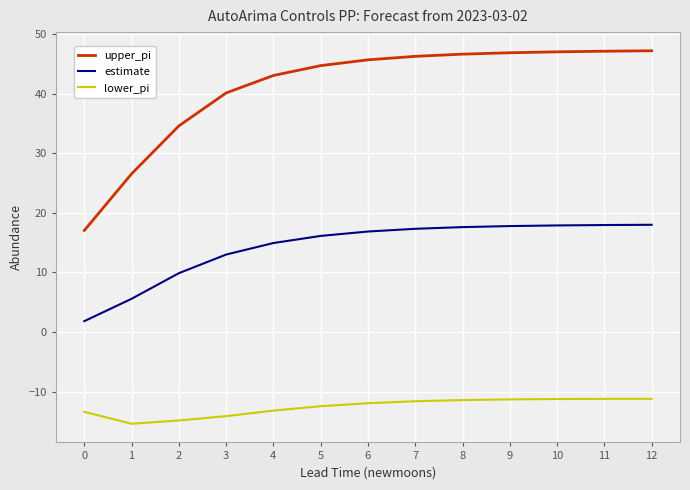

What is the total value across all series at 12?

54.0